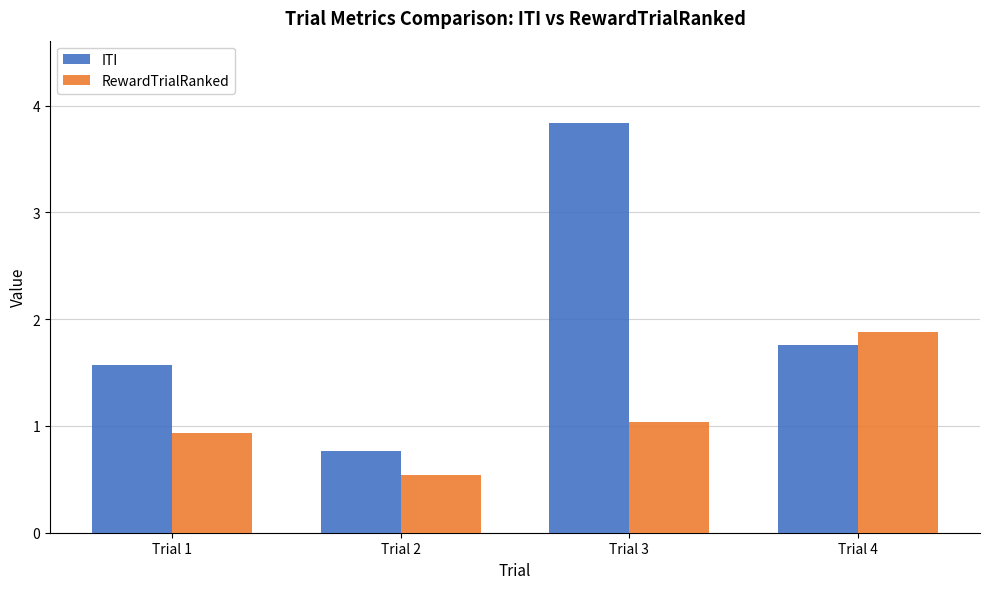

What is the average value of the RewardTrialRanked series?

1.1